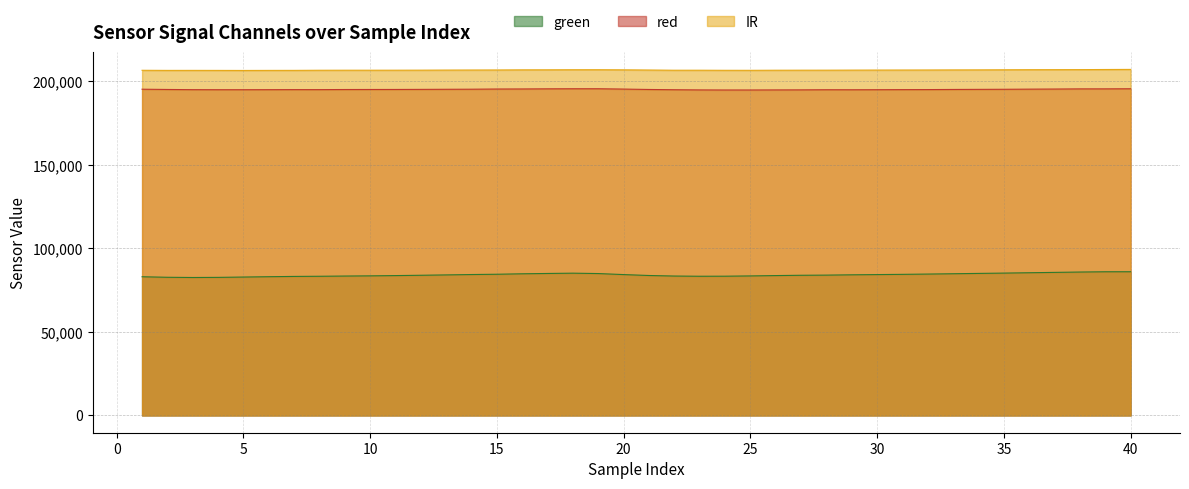

At which category is the sum across all series the highest?

40